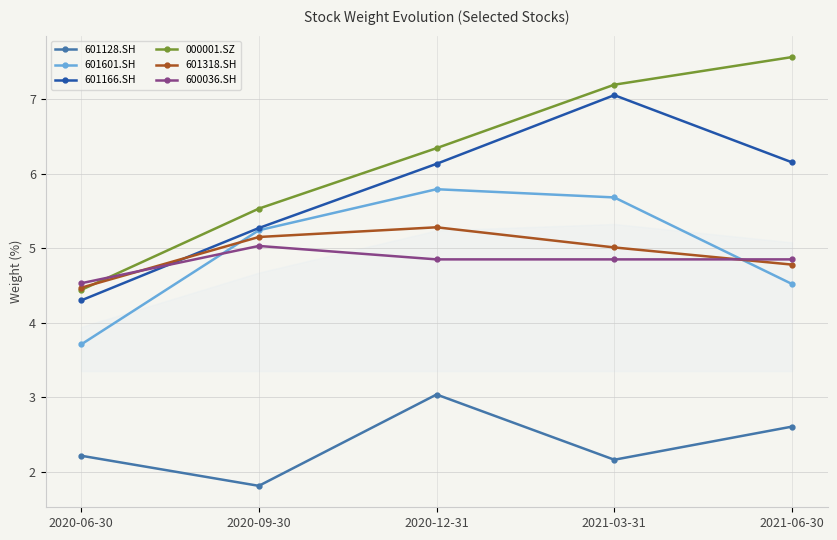

What is the difference between the 601166.SH values at 2020-09-30 and 2020-12-31?

0.9